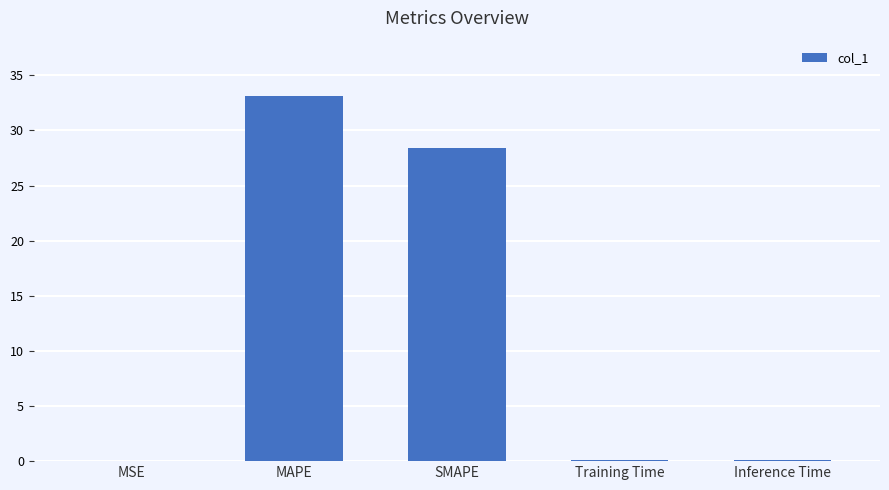

What is the greatest value displayed?

33.2